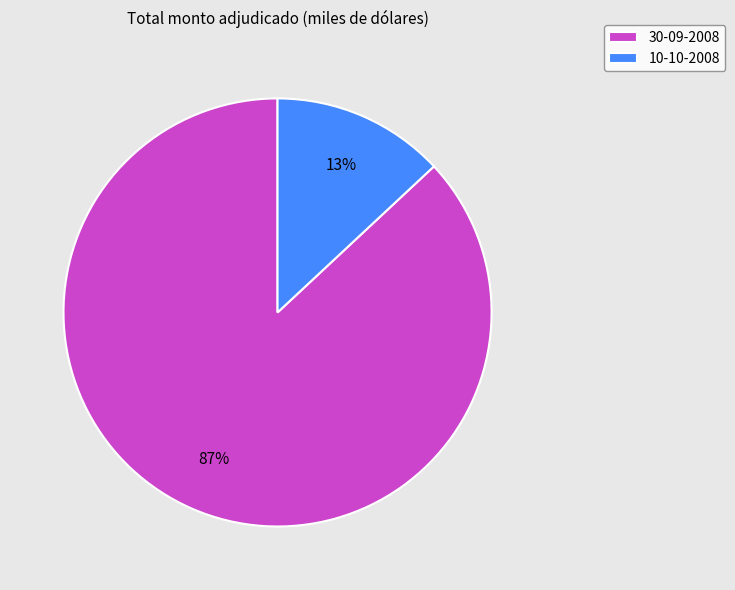

Count the number of slices in the pie.

2